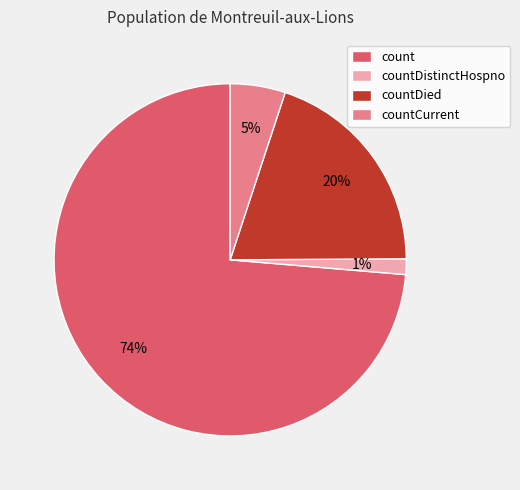

To the nearest percent, what percentage of the pie is countDistinctHospno?

1%